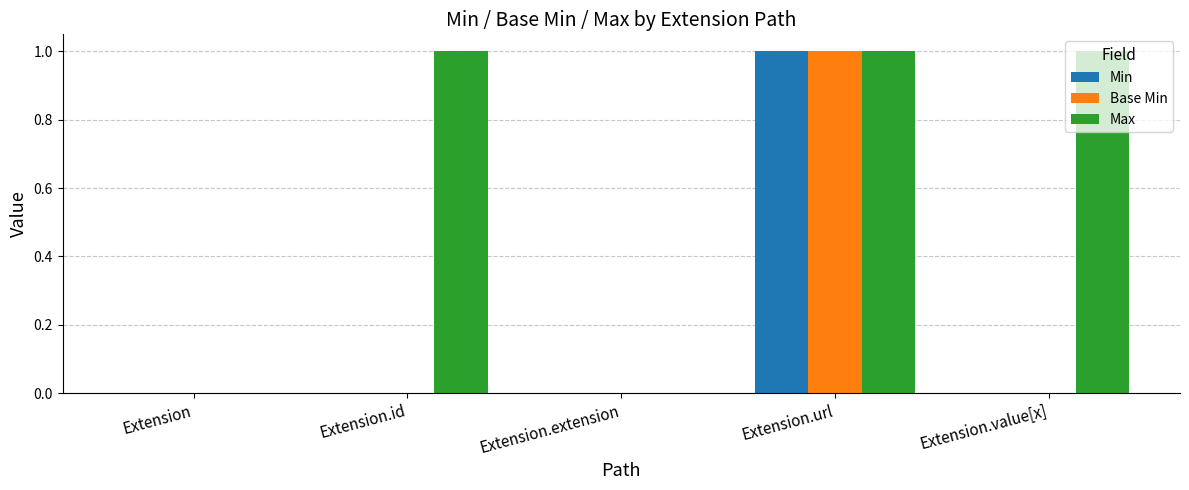

Which series has the largest total across all categories?

Max